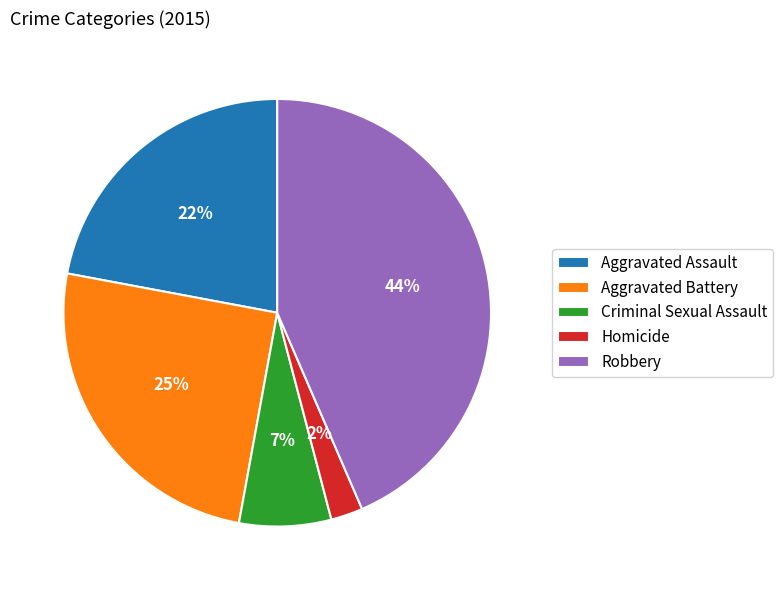

To the nearest percent, what is the combined percentage of Robbery and Homicide?

46%